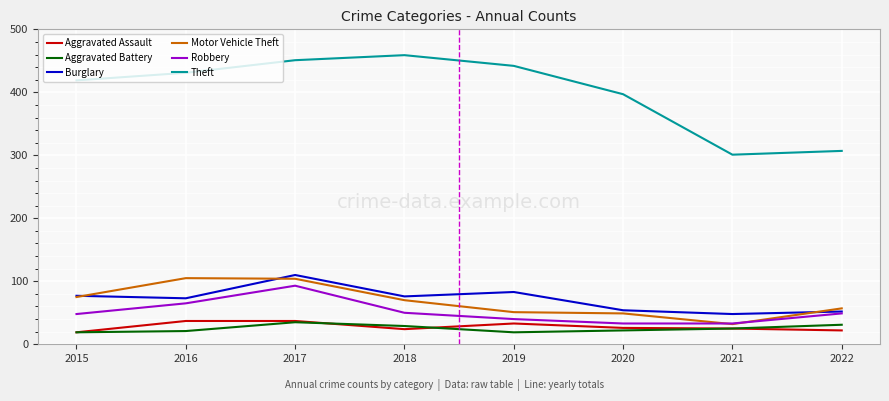

Which series has the largest total across all categories?

Theft